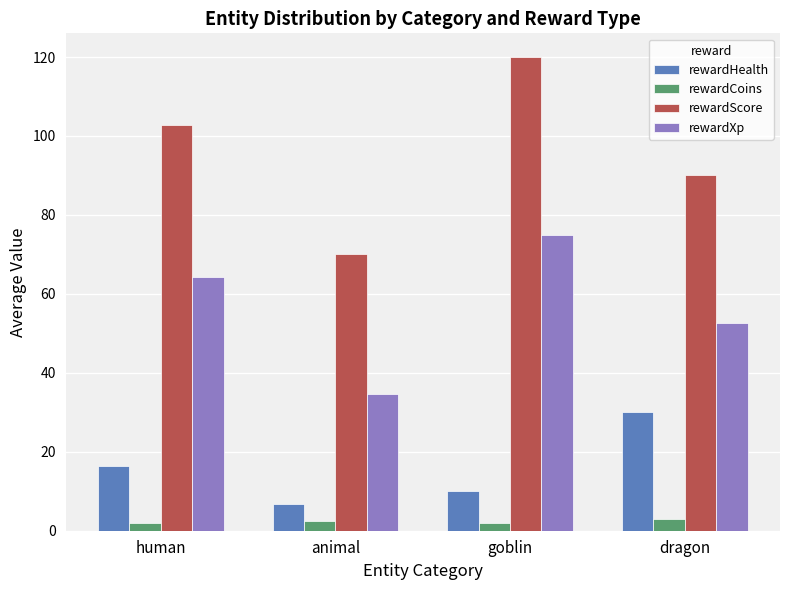

What is the difference between the maximum and second lowest values in the rewardHealth series?

20.0